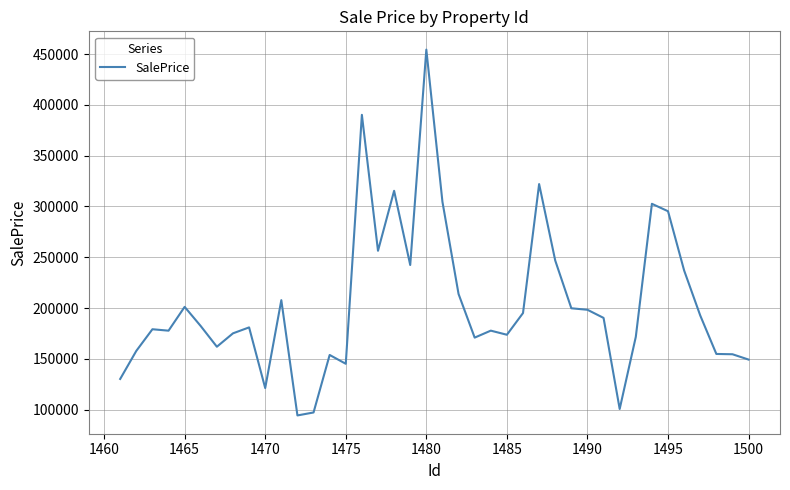

What is the difference between the maximum and minimum values?

360068.8